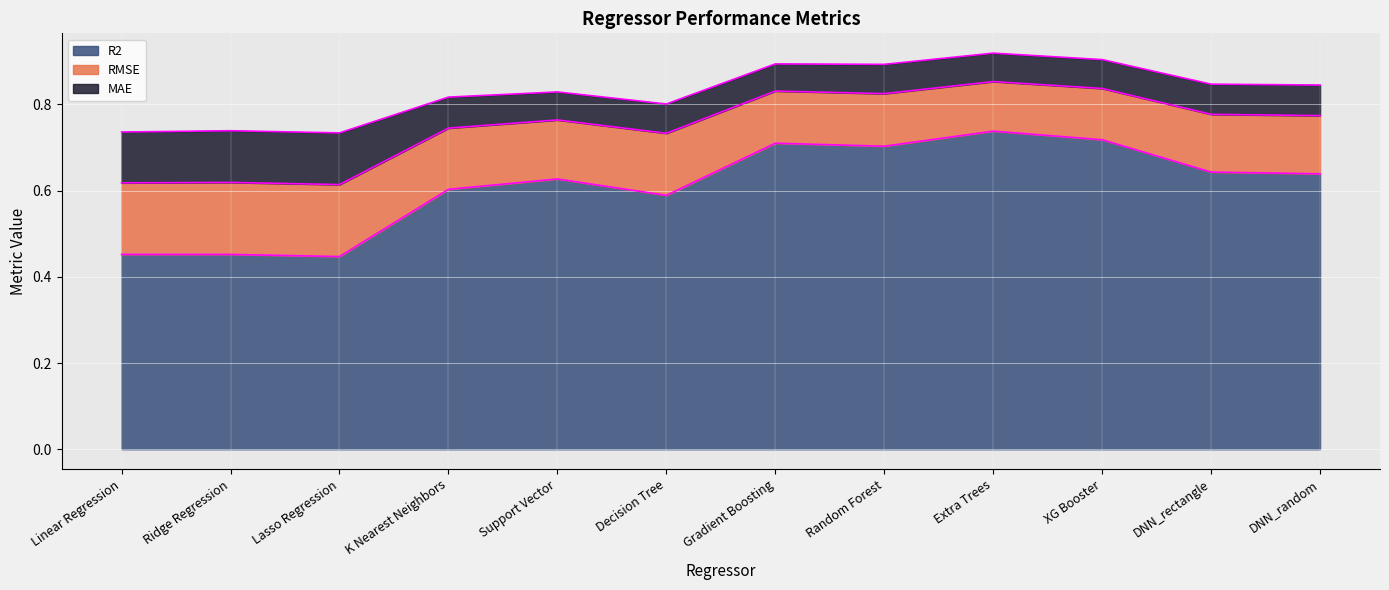

The RMSE series shows 0.3 at DNN_random. True or false?

False